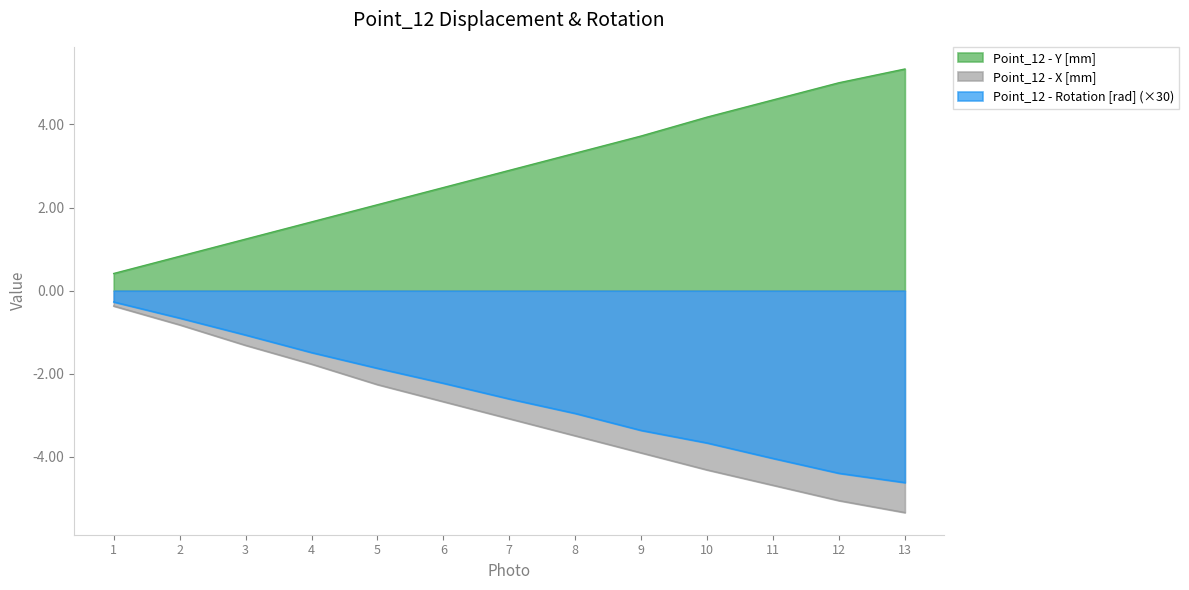

What is the value of the Point_12 - X [mm] point at the 2nd from the left?

-0.8